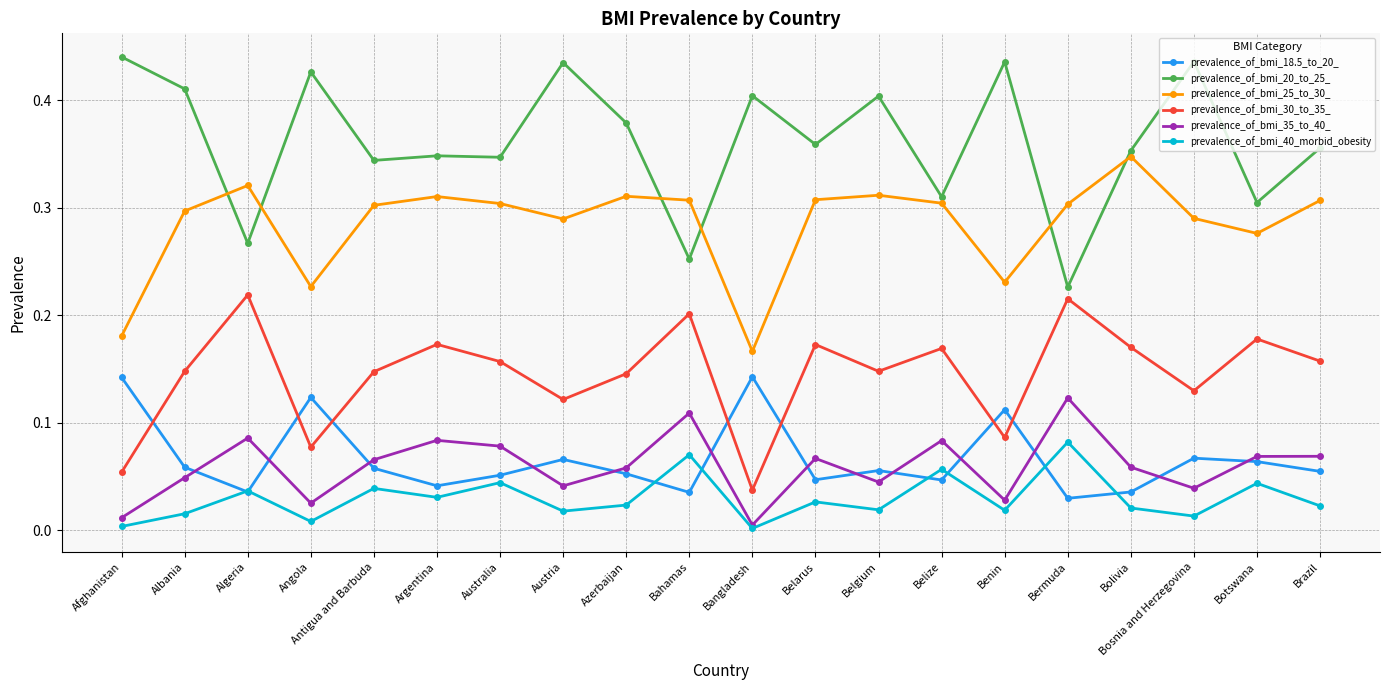

The prevalence_of_bmi_40_morbid_obesity series shows 0.1 at Australia. True or false?

False